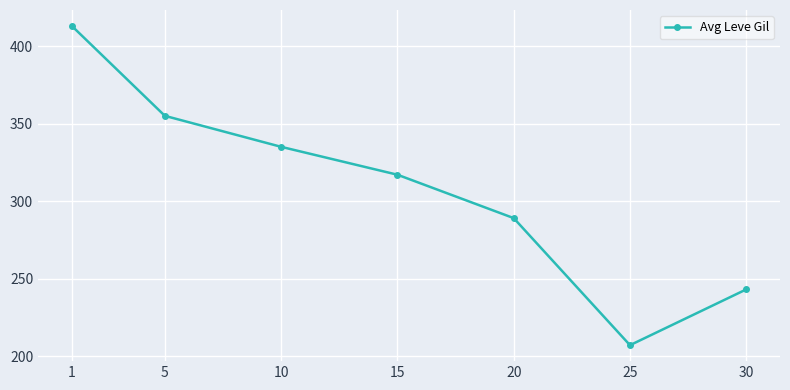

Where is the data nearest to the value 310?

15